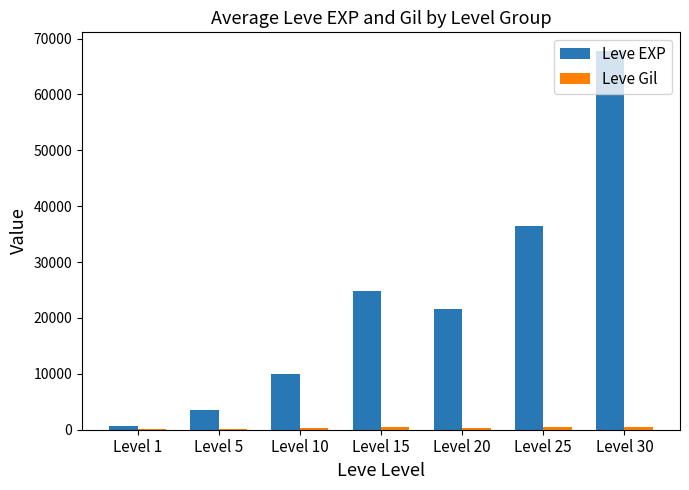

How many categories are shown in the chart?

7